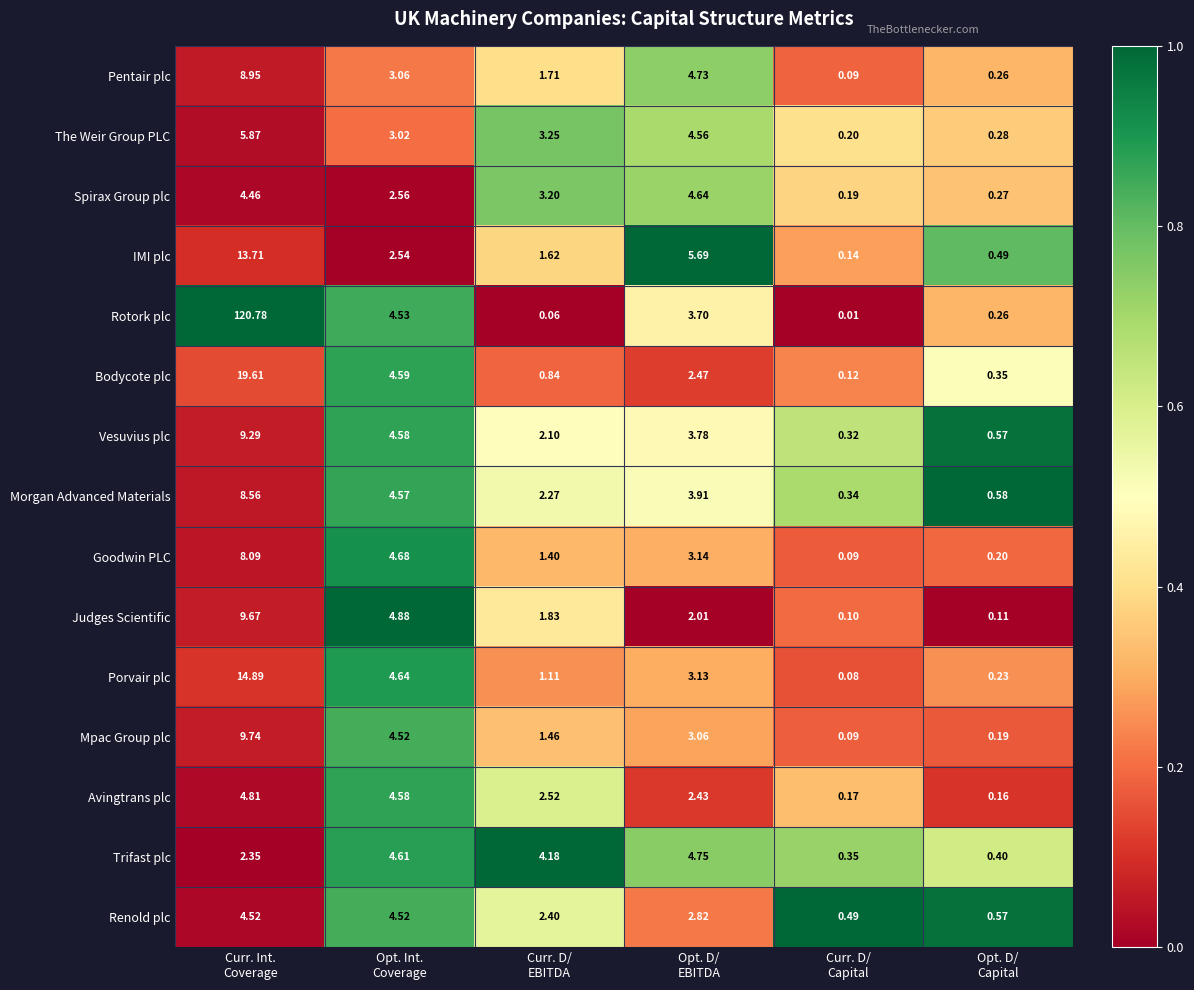

List the series in order of their peak value, lowest first.

Renold plc, Spirax Group plc, Trifast plc, Avingtrans plc, The Weir Group PLC, Goodwin PLC, Morgan Advanced Materials, Pentair plc, Vesuvius plc, Judges Scientific, Mpac Group plc, IMI plc, Porvair plc, Bodycote plc, Rotork plc